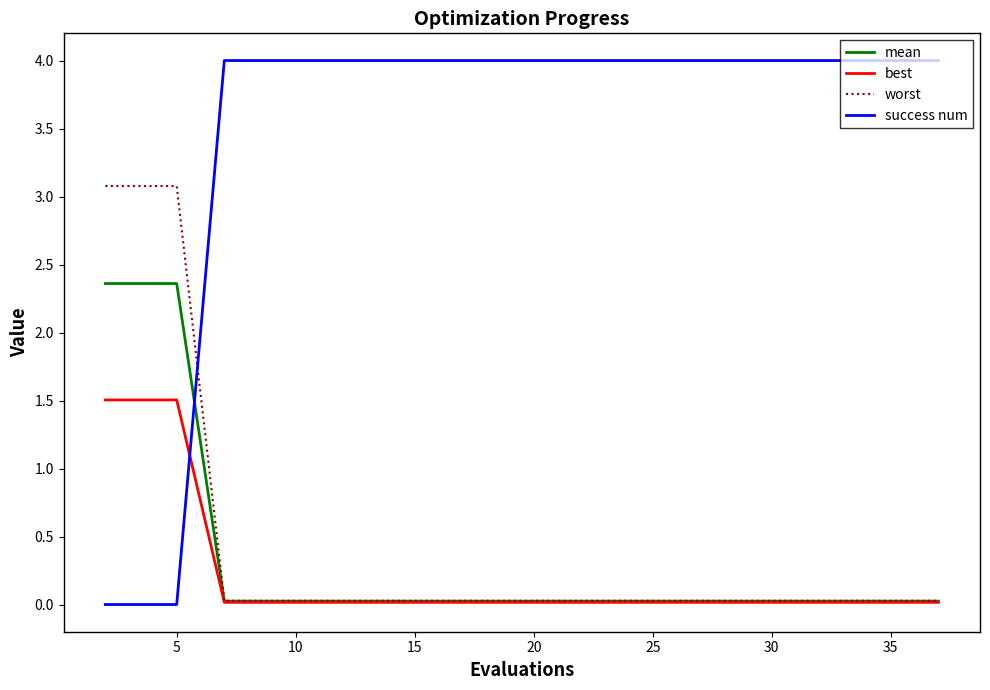

How many categories are shown in the chart?

20